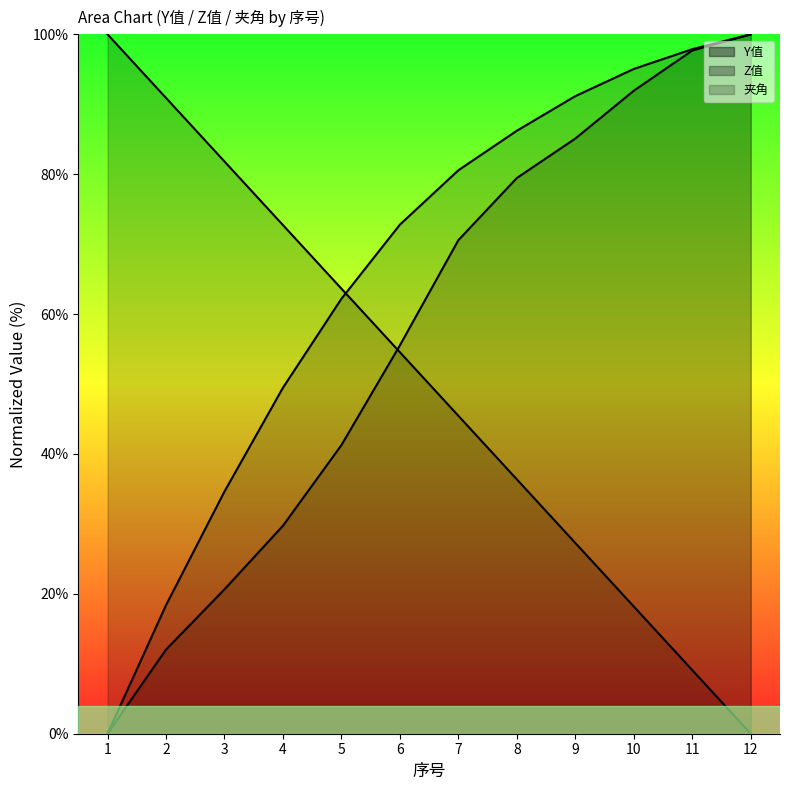

Rank the categories by Y值 value from lowest to highest.

12, 11, 10, 9, 8, 7, 6, 5, 4, 3, 2, 1